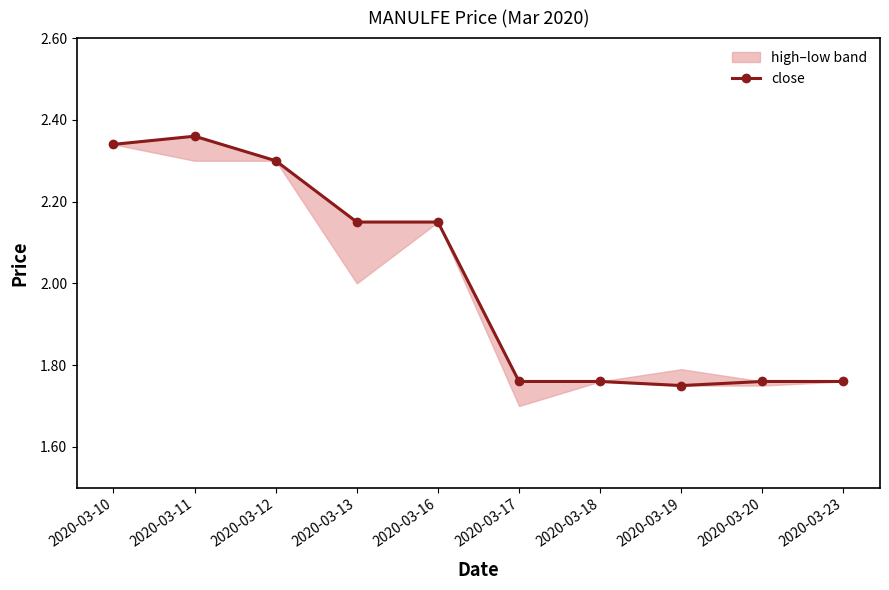

Where is the first local maximum?

2020-03-11